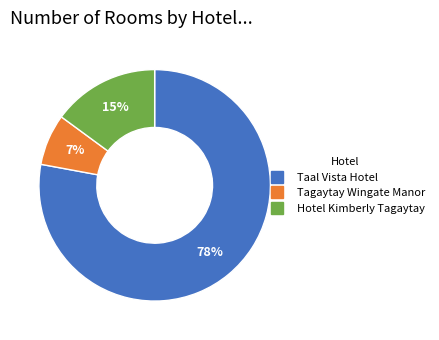

Is there a majority slice in this chart?

Yes